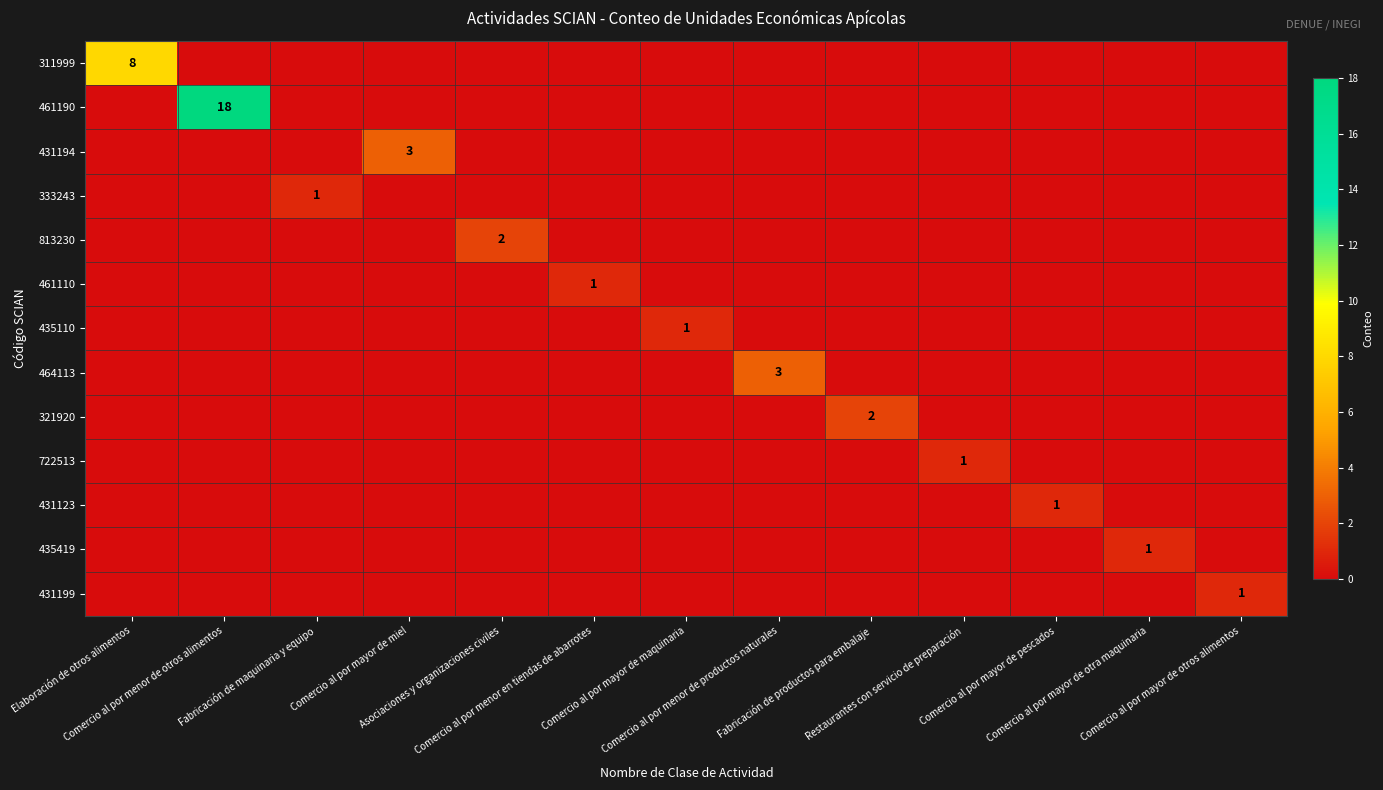

At Comercio al por menor de otros alimentos, list the series in order from smallest to largest.

311999, 431194, 333243, 813230, 461110, 435110, 464113, 321920, 722513, 431123, 435419, 431199, 461190